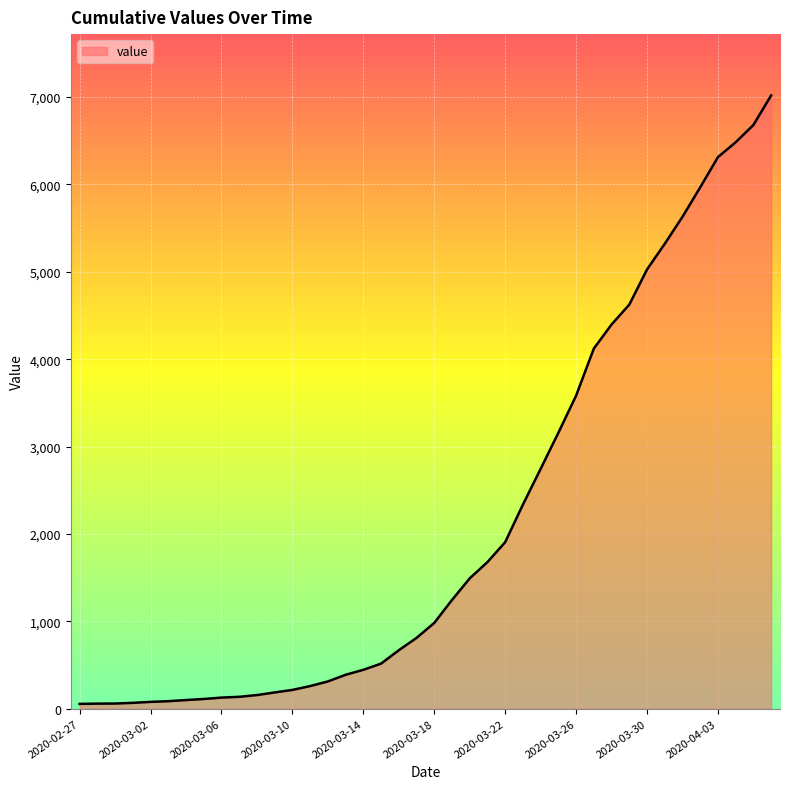

What is the difference between the maximum and minimum values?

6964